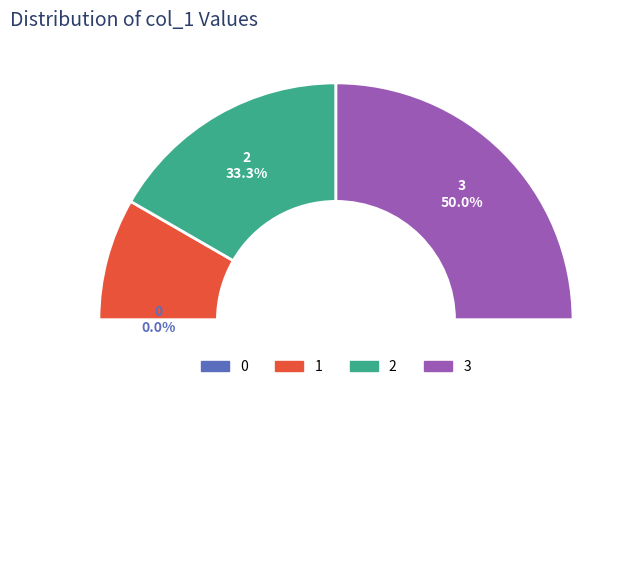

Does any single category account for the majority?

No